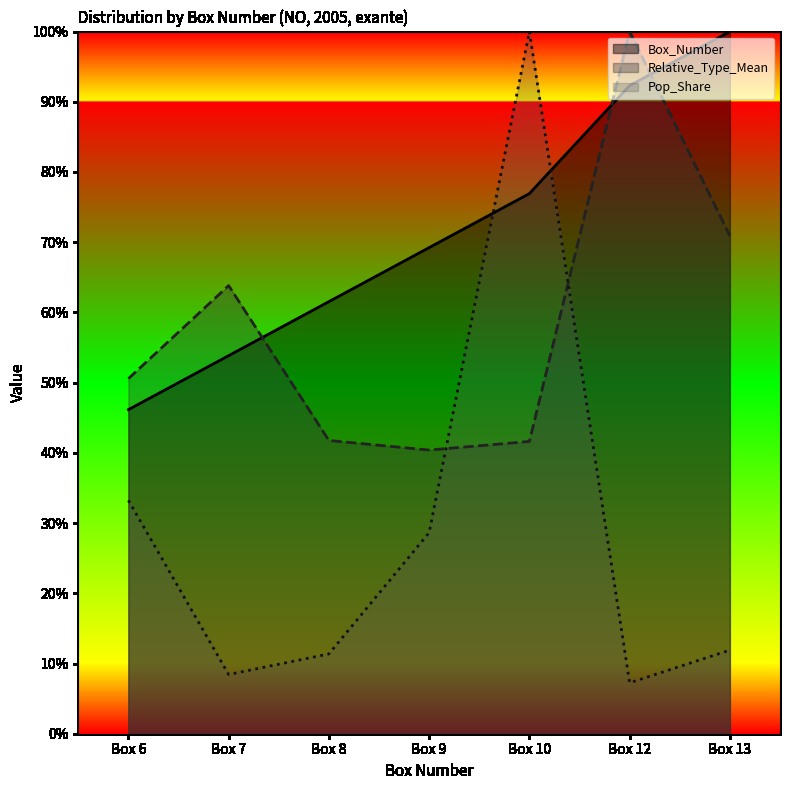

At Box 8, list the series in order from smallest to largest.

Pop_Share, Relative_Type_Mean, Box_Number